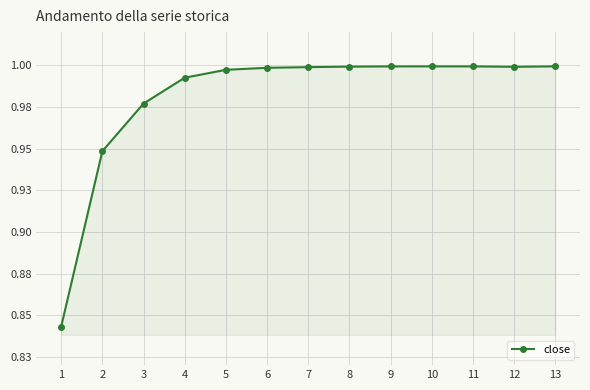

Is this an area chart (filled region under the line)?

Yes